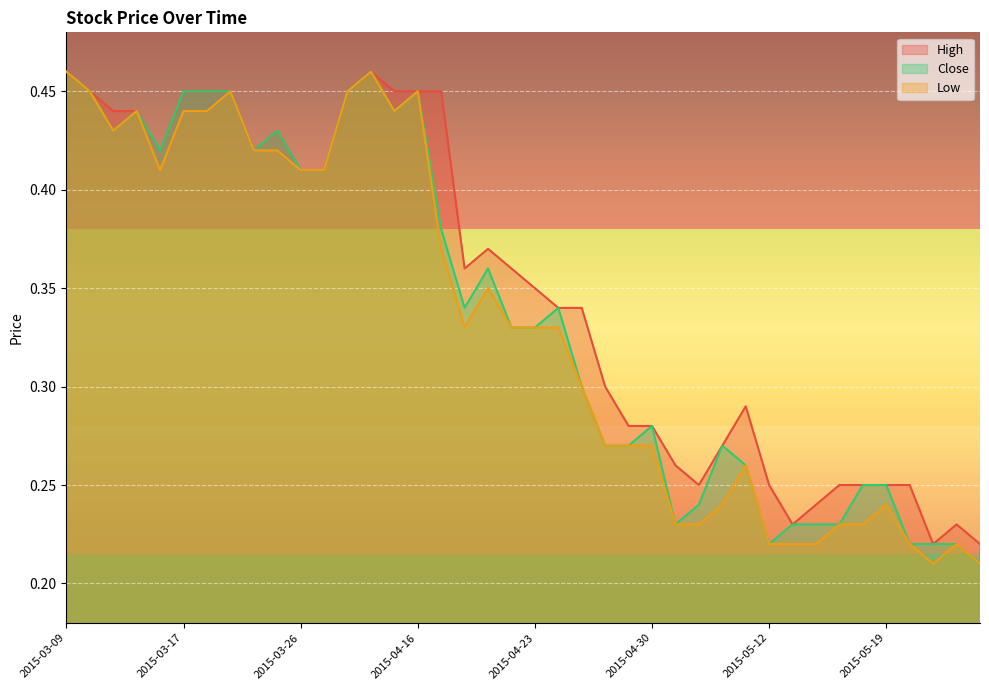

What is the total value across all series at 2015-05-21?

0.7